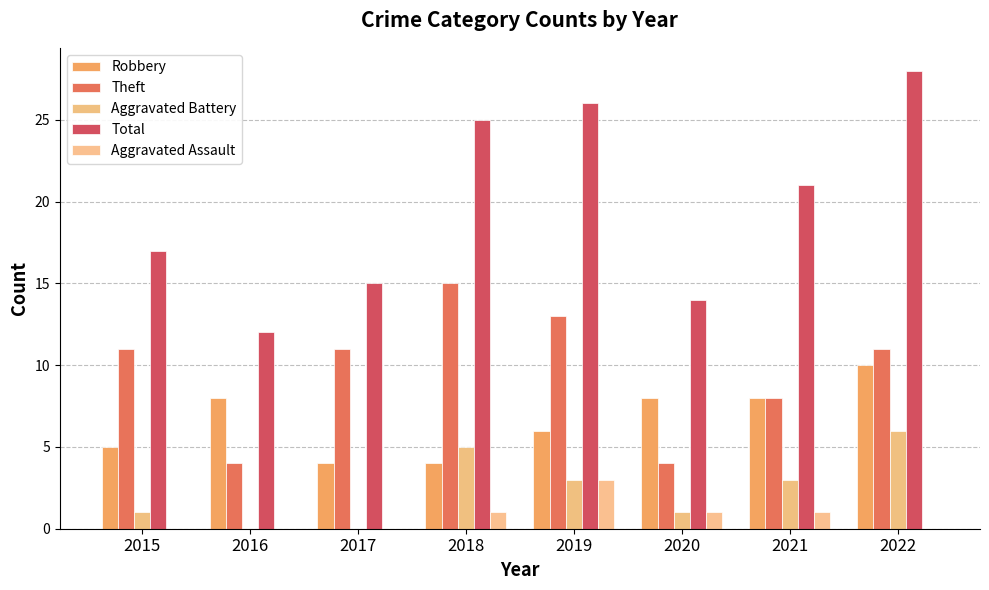

What is the lowest value of the Theft series?

4